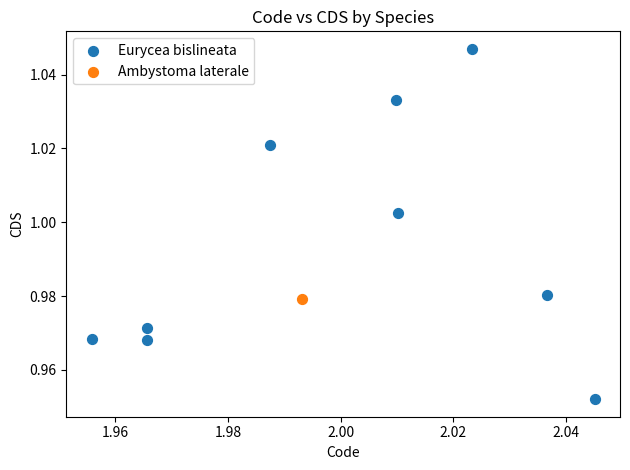

What are all the series names shown in the legend?

Eurycea bislineata, Ambystoma laterale